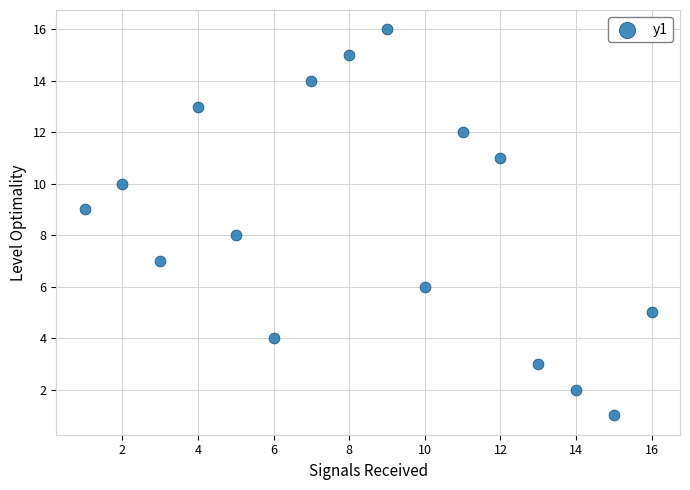

What is the range of Y values (max minus min)?

15